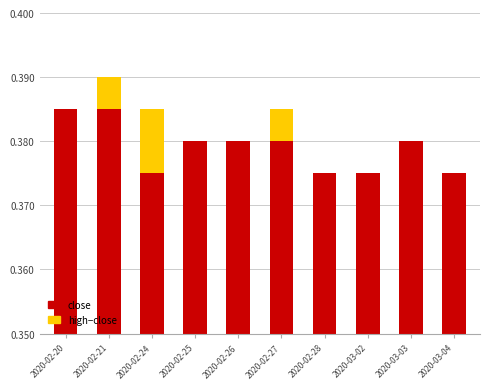

What is the total value across all series at 2020-03-03?

0.4